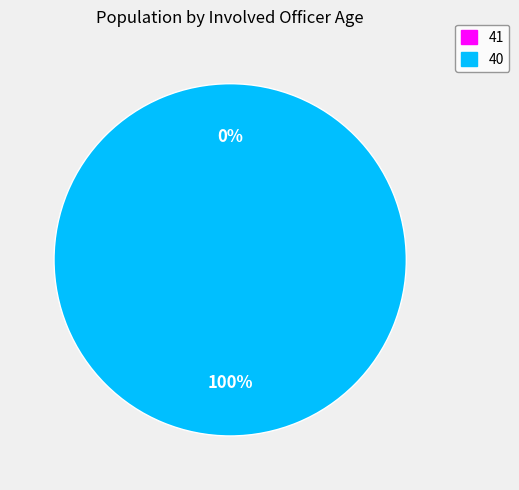

What is the smallest slice in the pie chart?

41